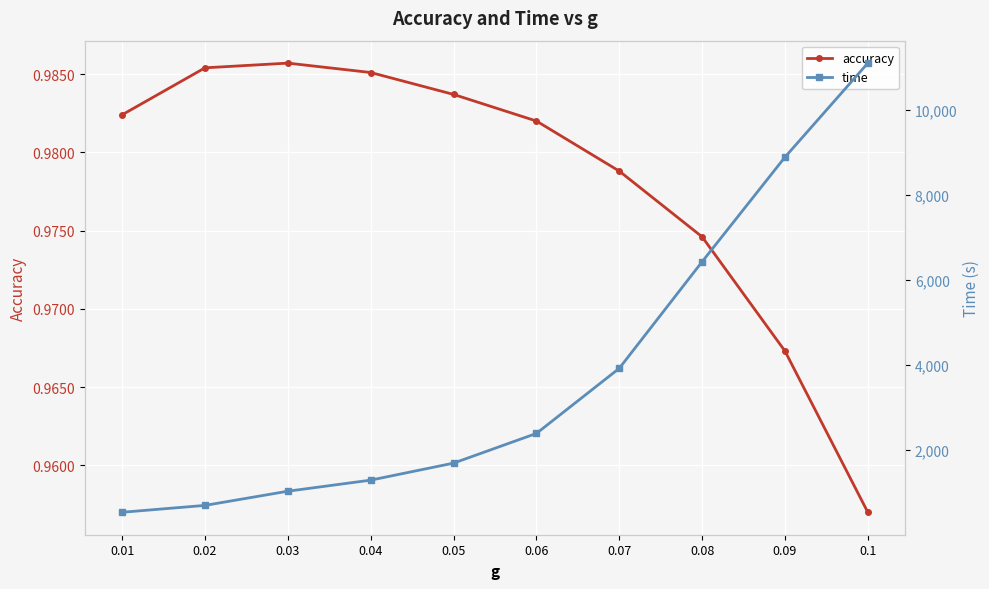

List the series in order of their overall mean, highest first.

time, accuracy